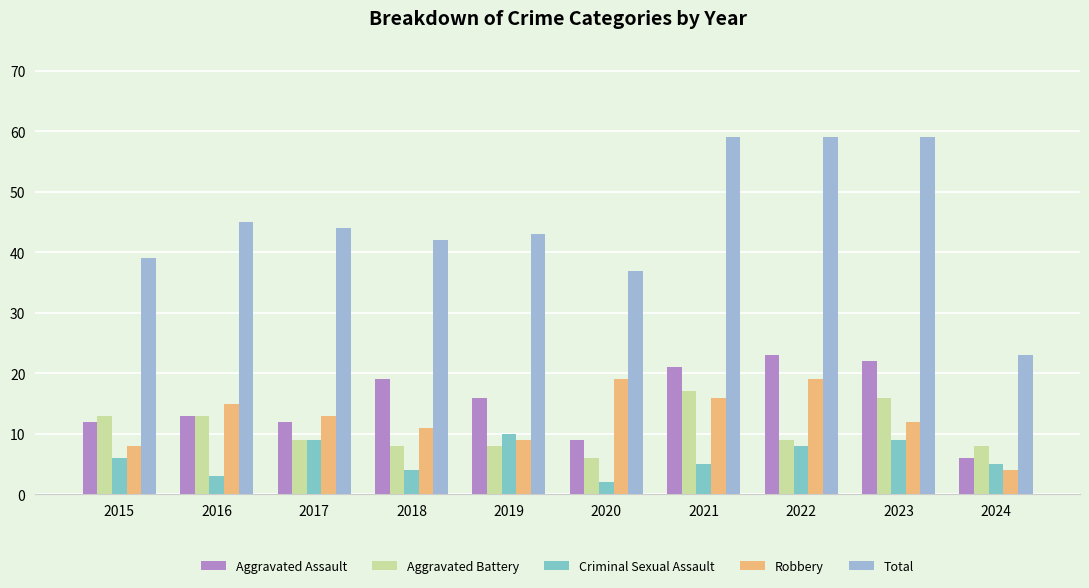

How many groups of bars are there?

10